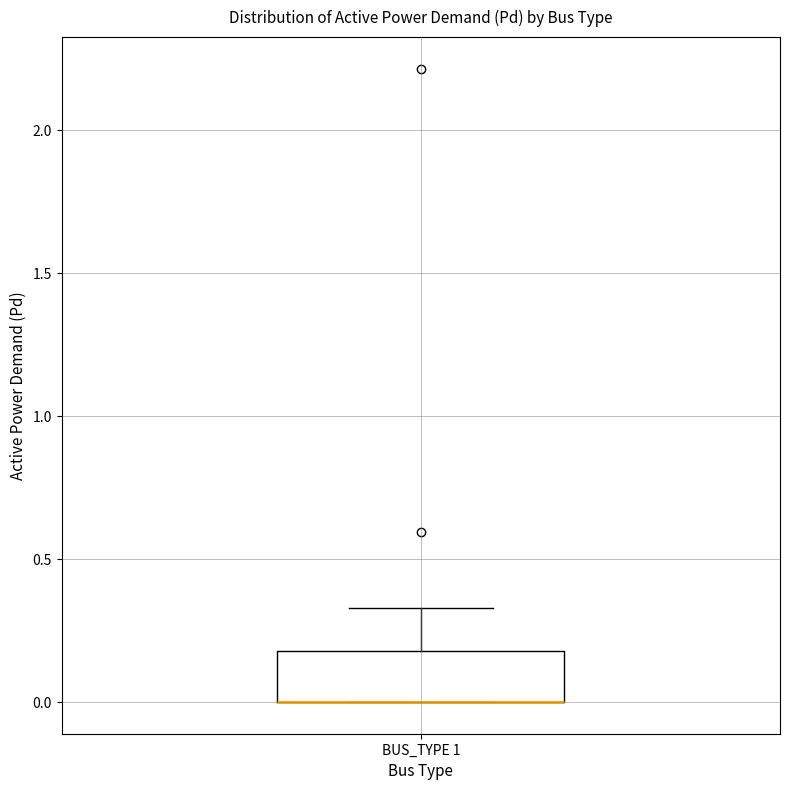

Where is the upper edge of the box for BUS_TYPE 1 on the y-axis? The values are not printed on the chart, so give them approximately, as read against the axis.

0.20